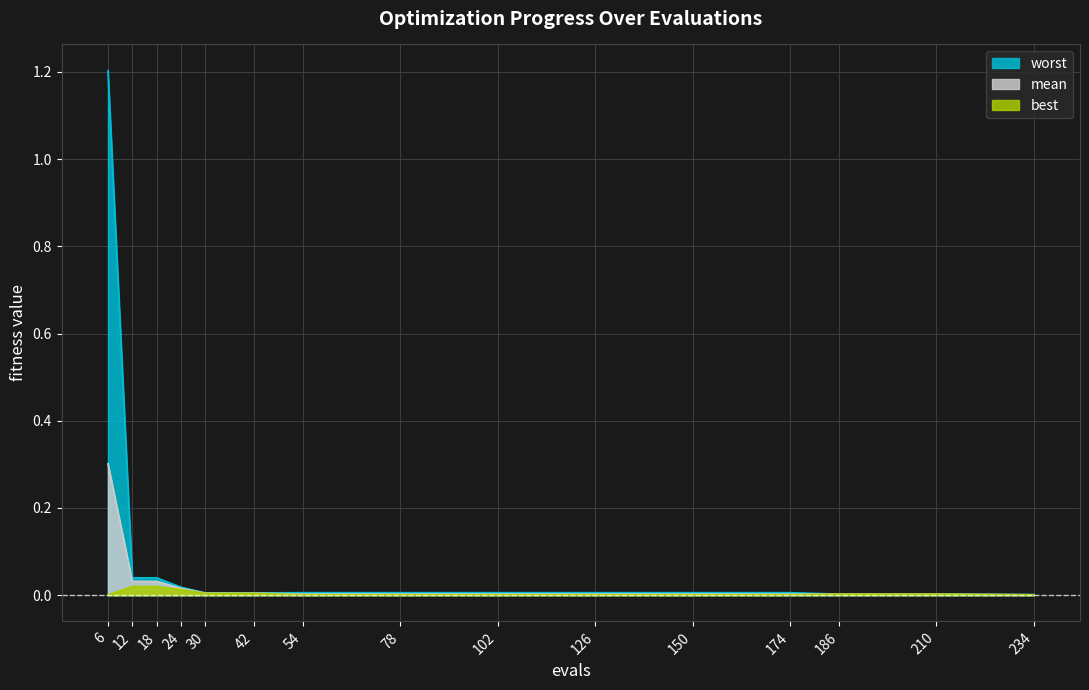

True or false: worst has more than 1 interior local peaks.

False